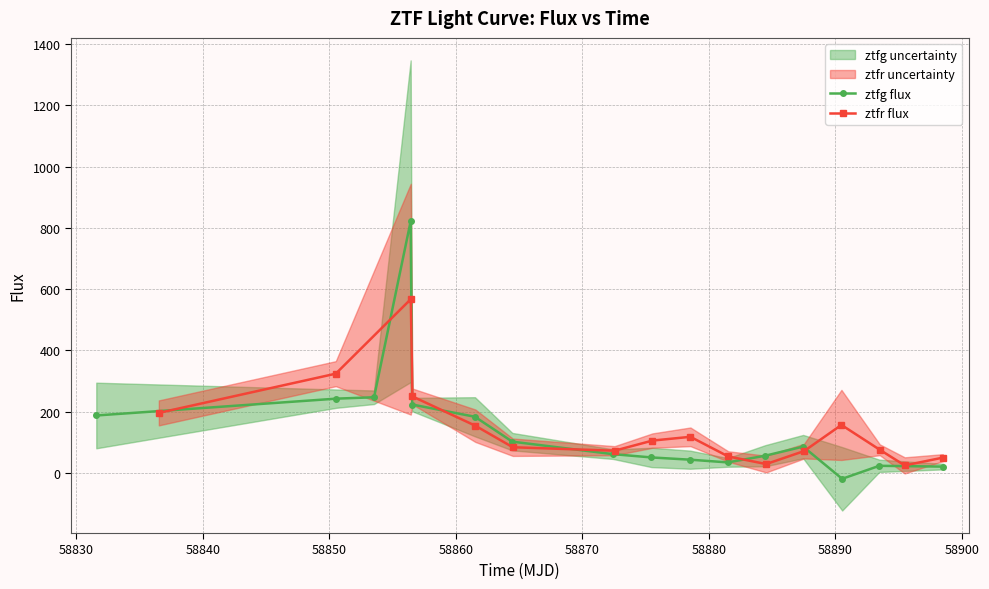

How many values in ztfg flux are below zero?

1